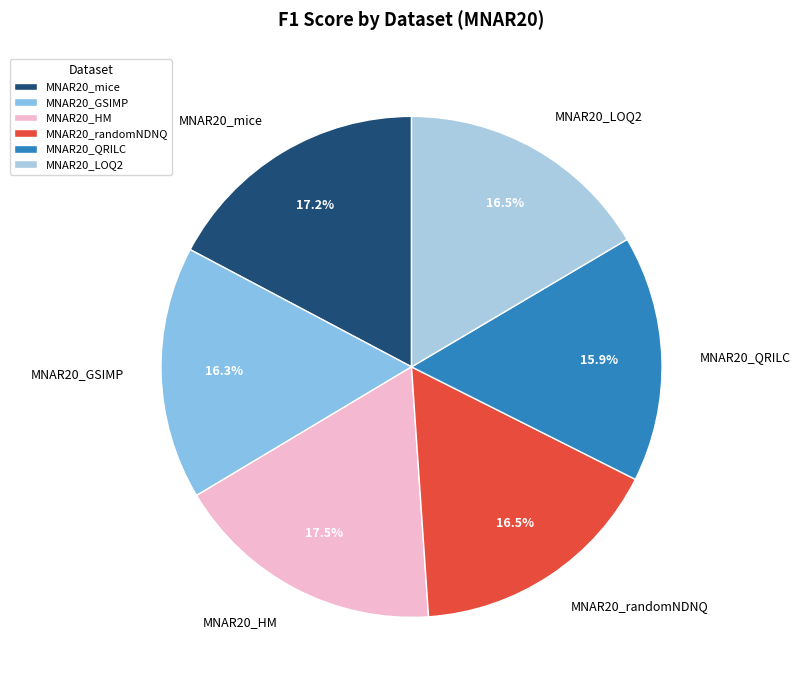

Does MNAR20_randomNDNQ represent more than half of the total?

No